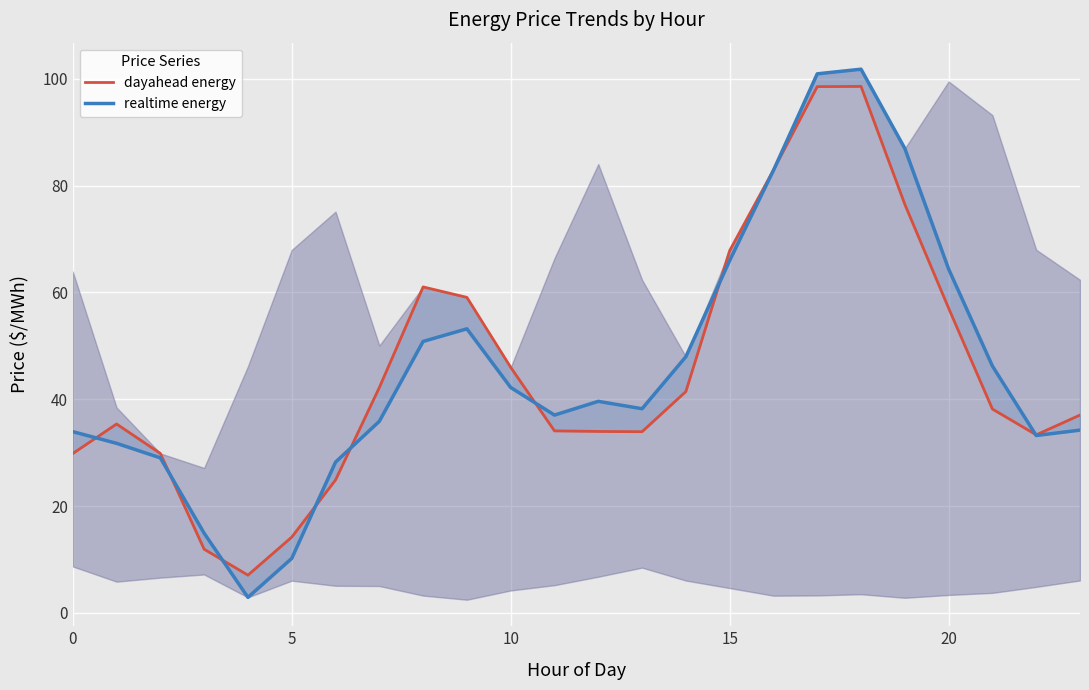

True or false: dayahead energy has more than 0 points higher than both neighbors.

True